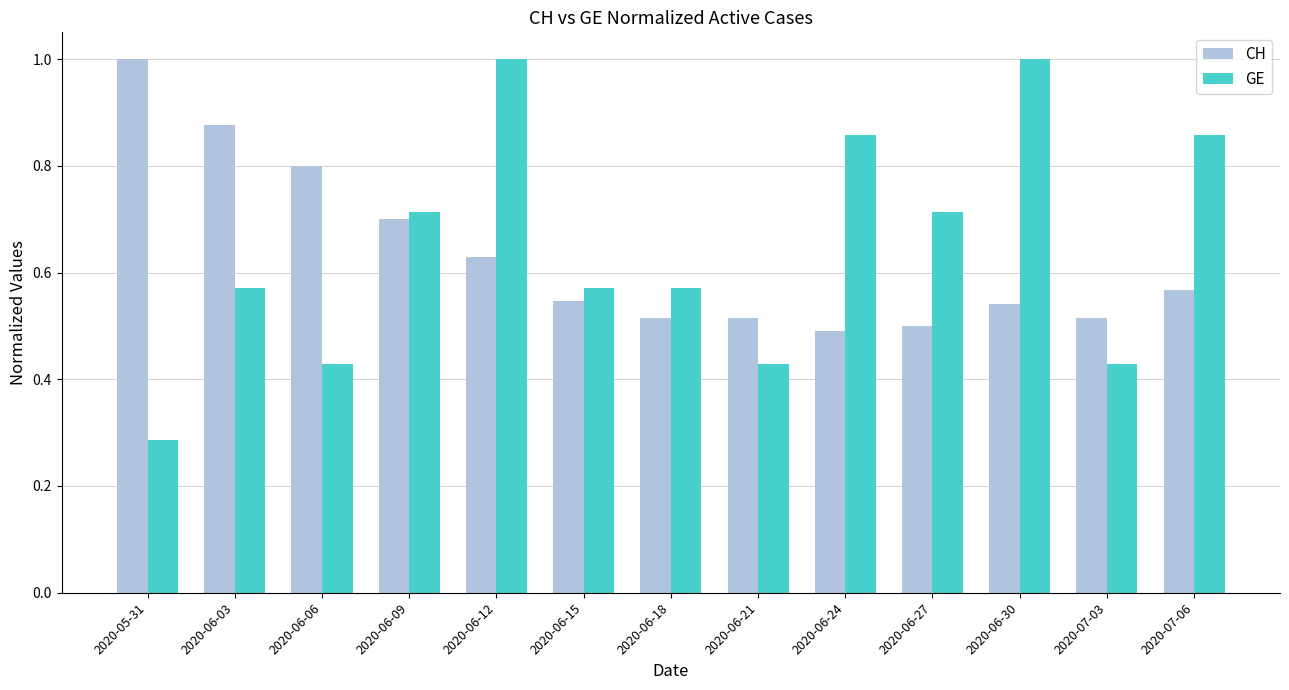

What is the sum of all GE values?

8.4